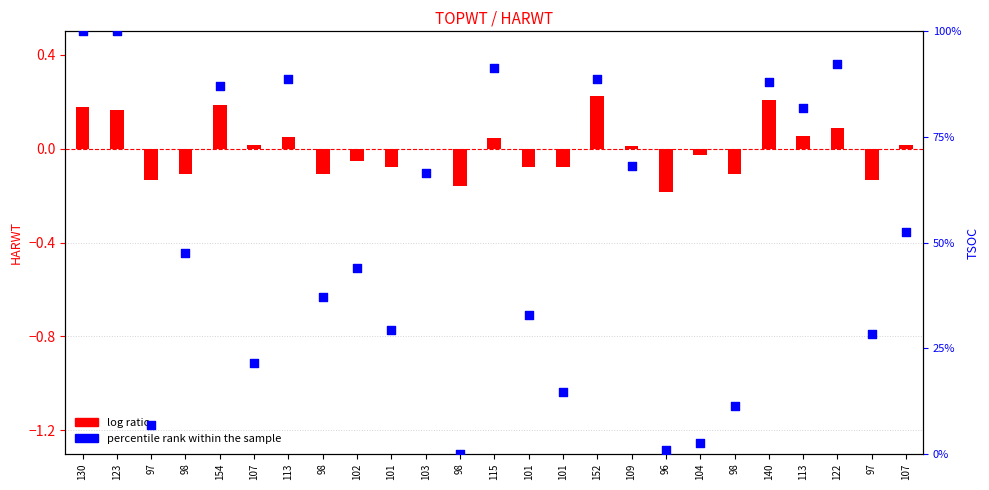

Which series has the widest spread of Y values?

percentile rank within the sample